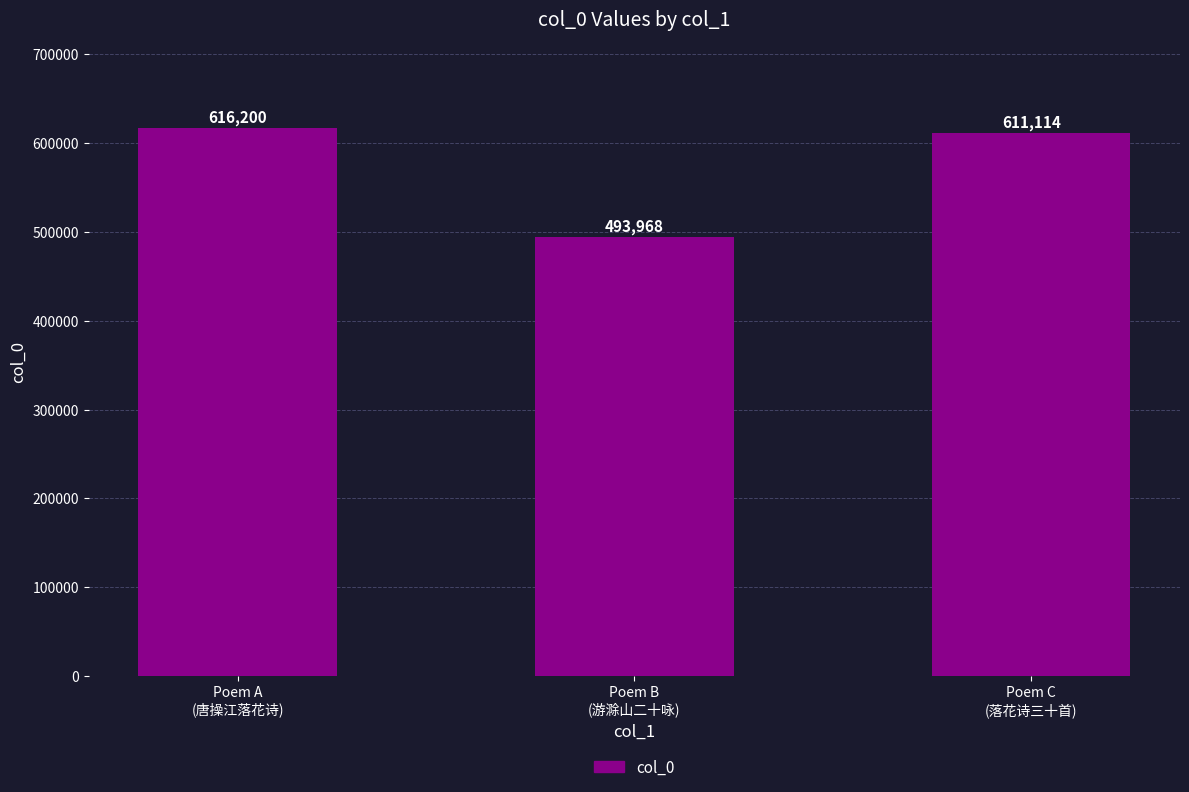

What is the label of the 1st bar from the right?

Poem C
(落花诗三十首)